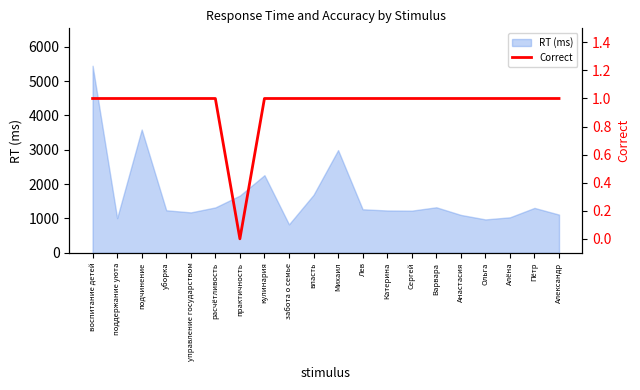

True or false: the data shows 0 at расчётливость.

False